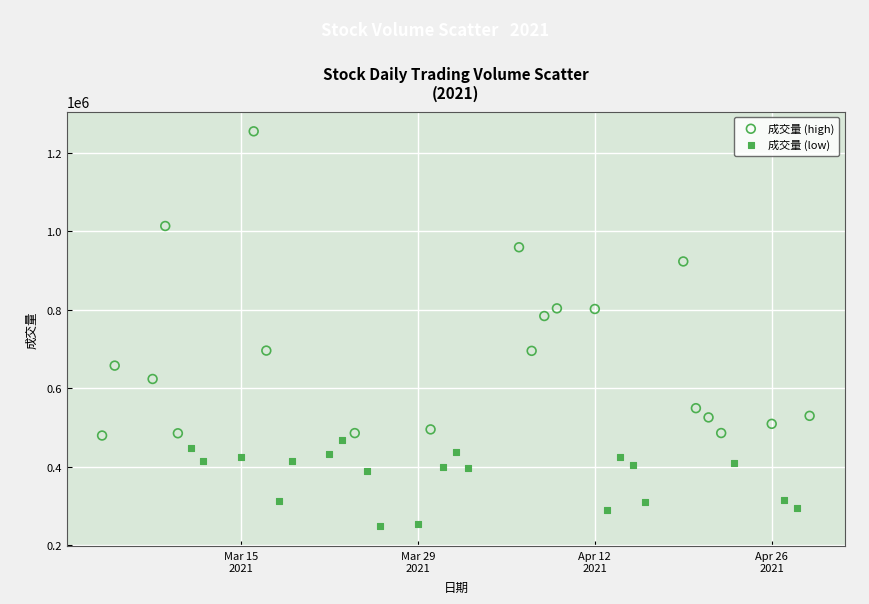

Which series has the widest spread of Y values?

成交量 (high)